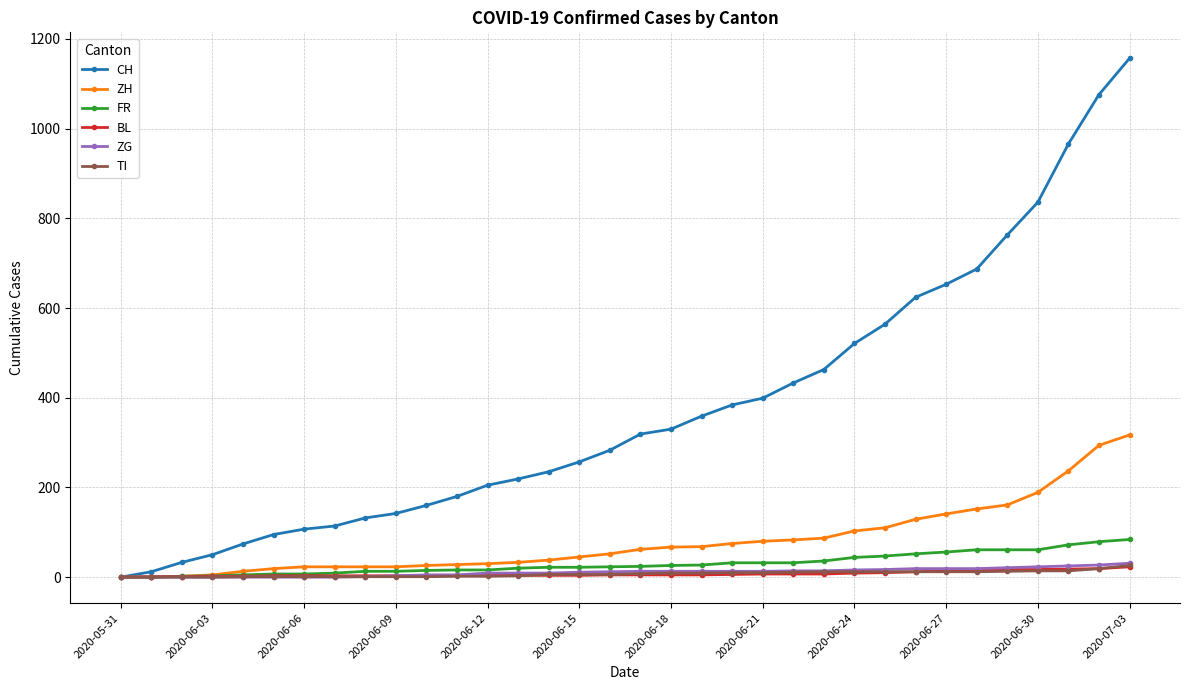

Which series has the largest range (max minus min)?

CH